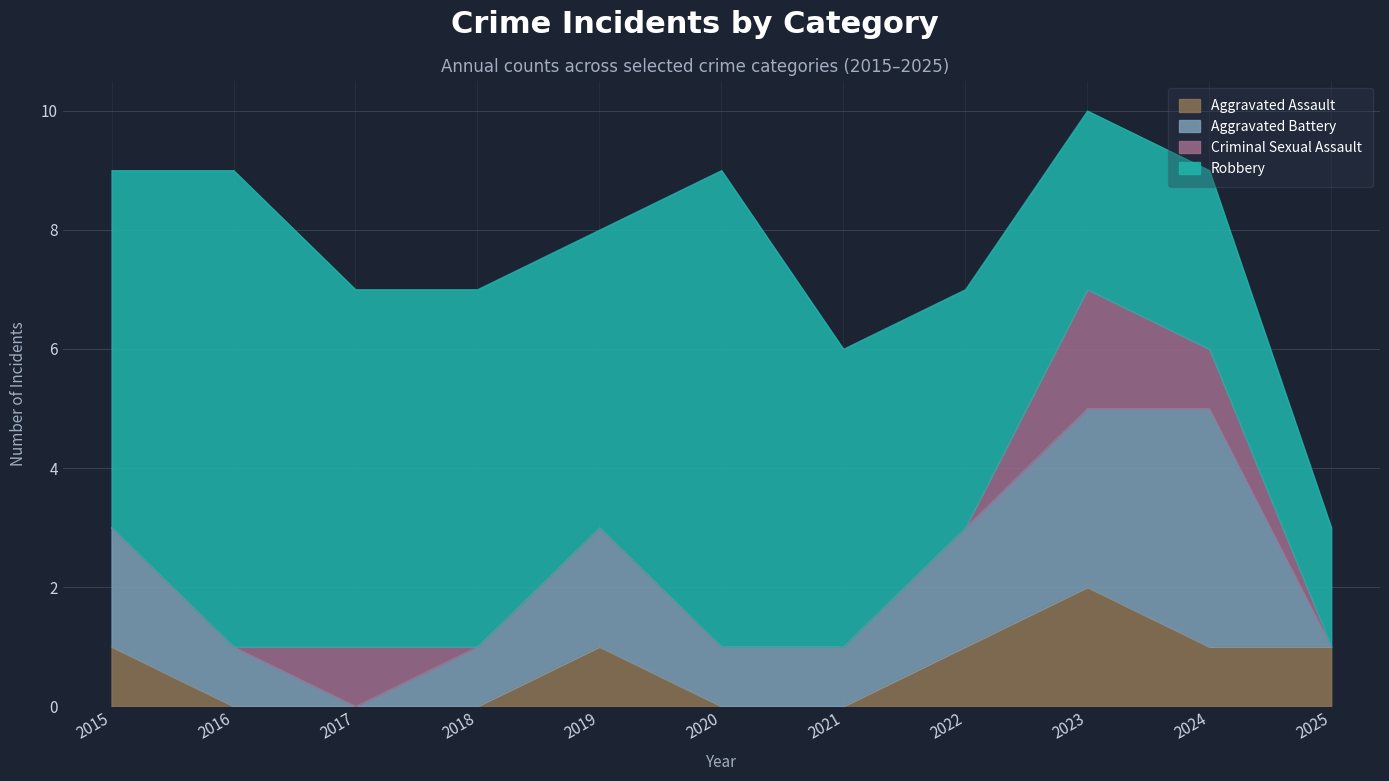

Rank the series at 2020 from lowest to highest value.

Aggravated Assault, Criminal Sexual Assault, Aggravated Battery, Robbery